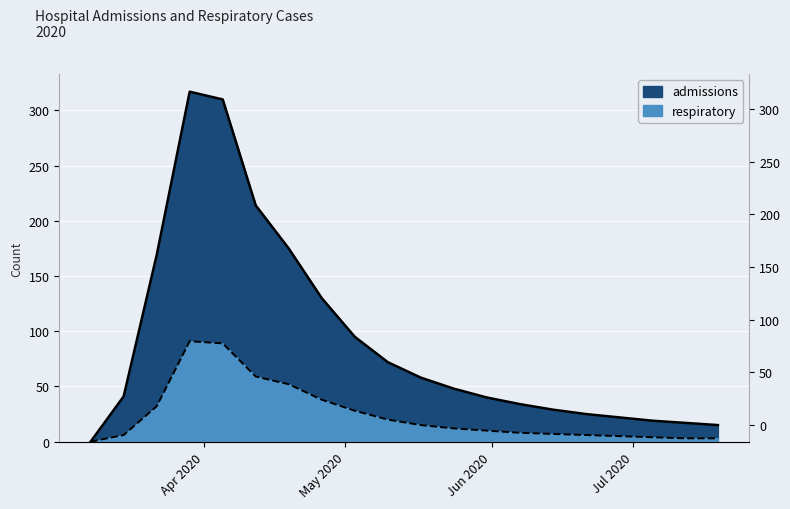

What are all the series names shown in the legend?

admissions, respiratory